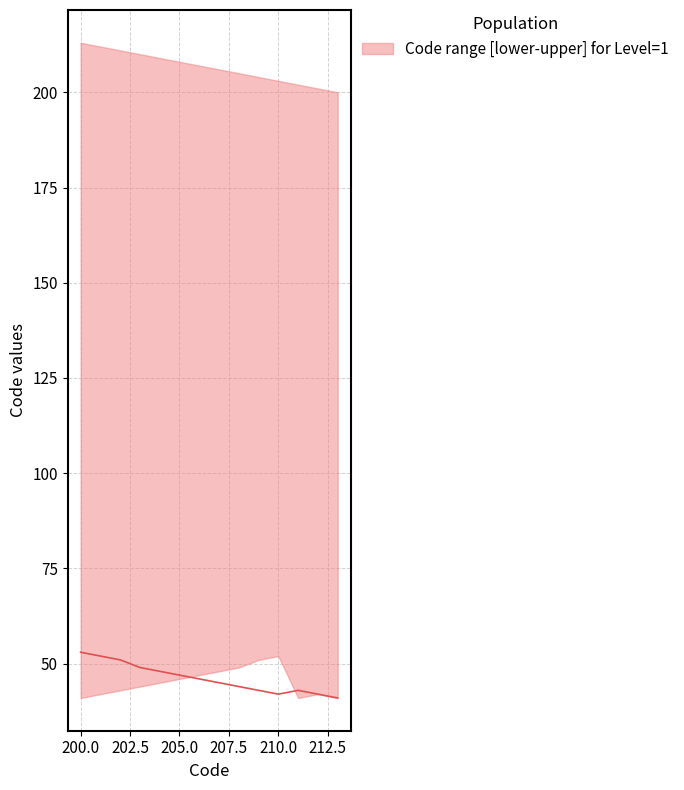

Is it true that the value at 210.0 is 42?

True